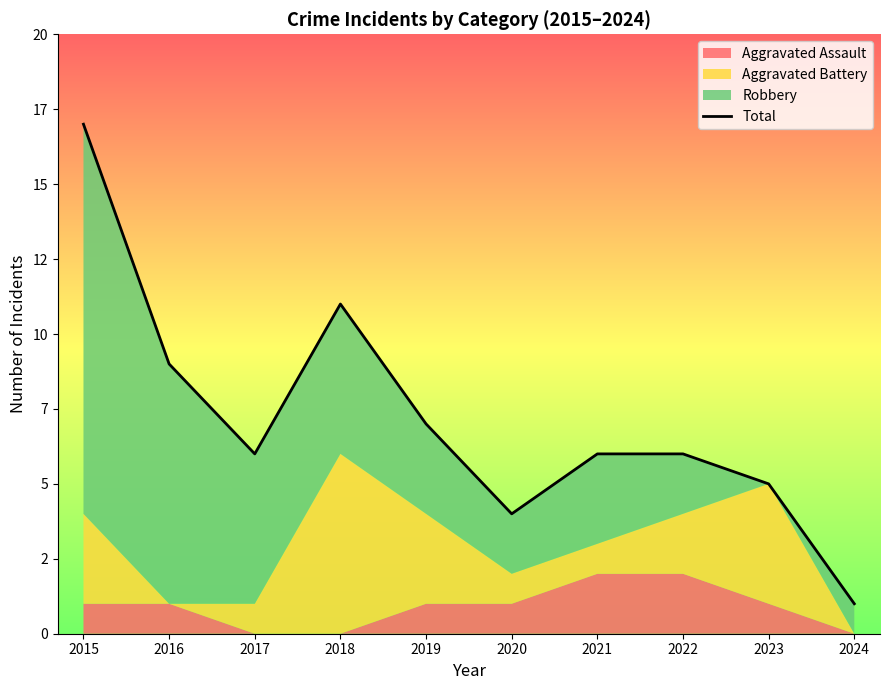

What is the minimum value shown in the chart?

1